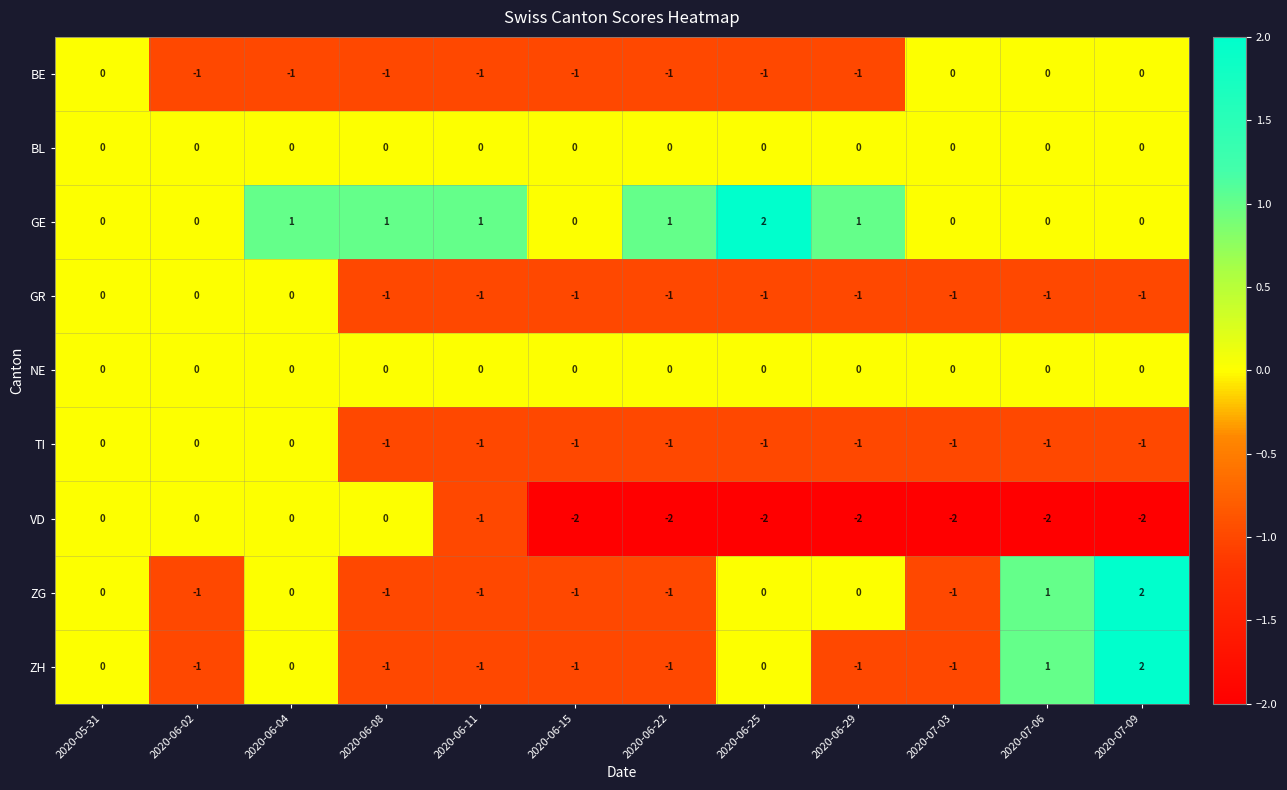

How many BE values are between -1 and 0?

12